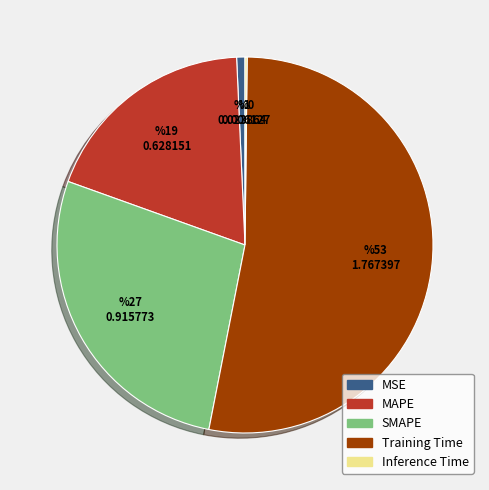

Which slice is the largest?

Training Time